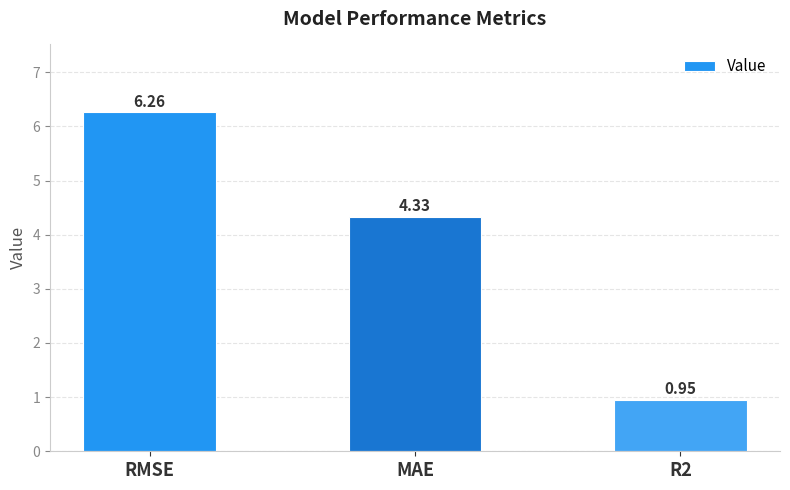

Which label corresponds to the largest value in the chart?

RMSE